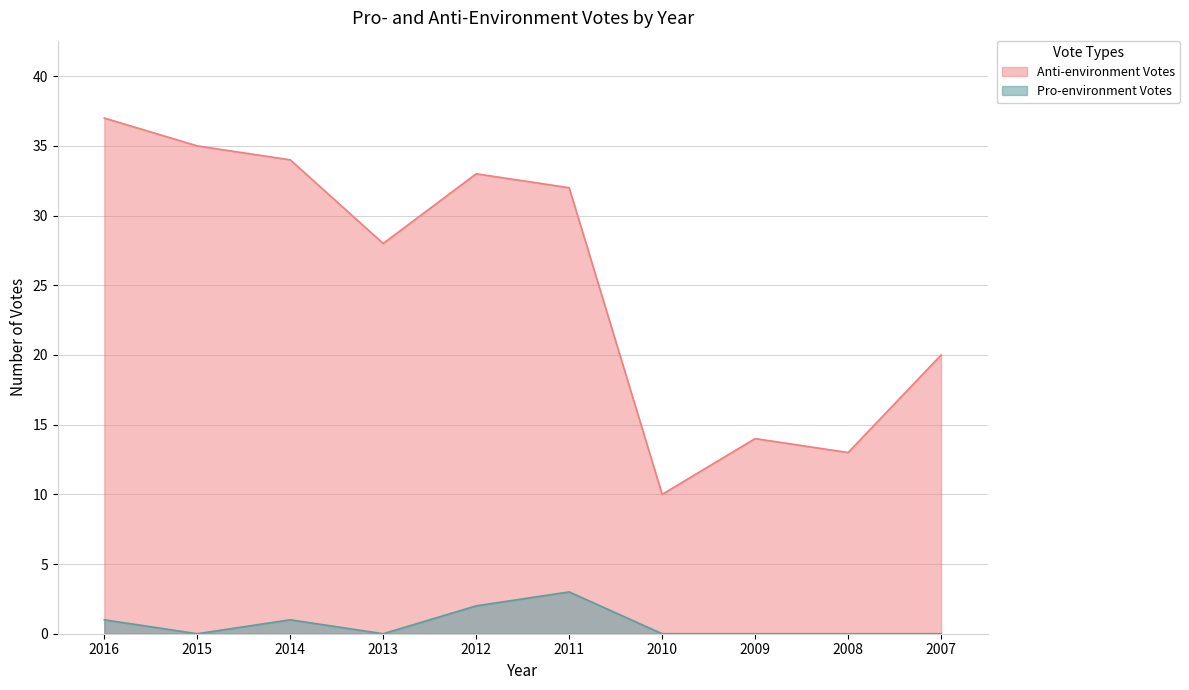

Is the value of Pro-environment Votes at 2015 greater than the value of Anti-environment Votes at 2011?

No